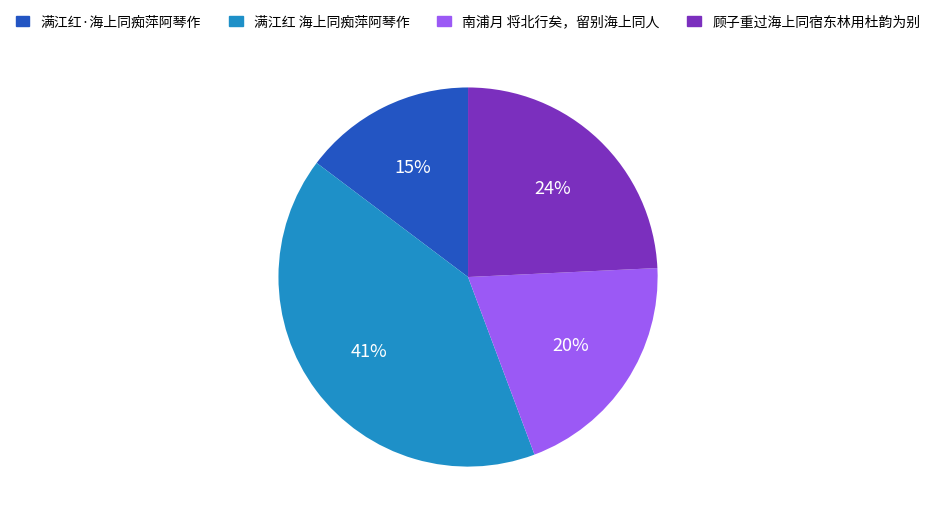

The 满江红 海上同痴萍阿琴作 slice represents 30% of the pie. True or false?

False